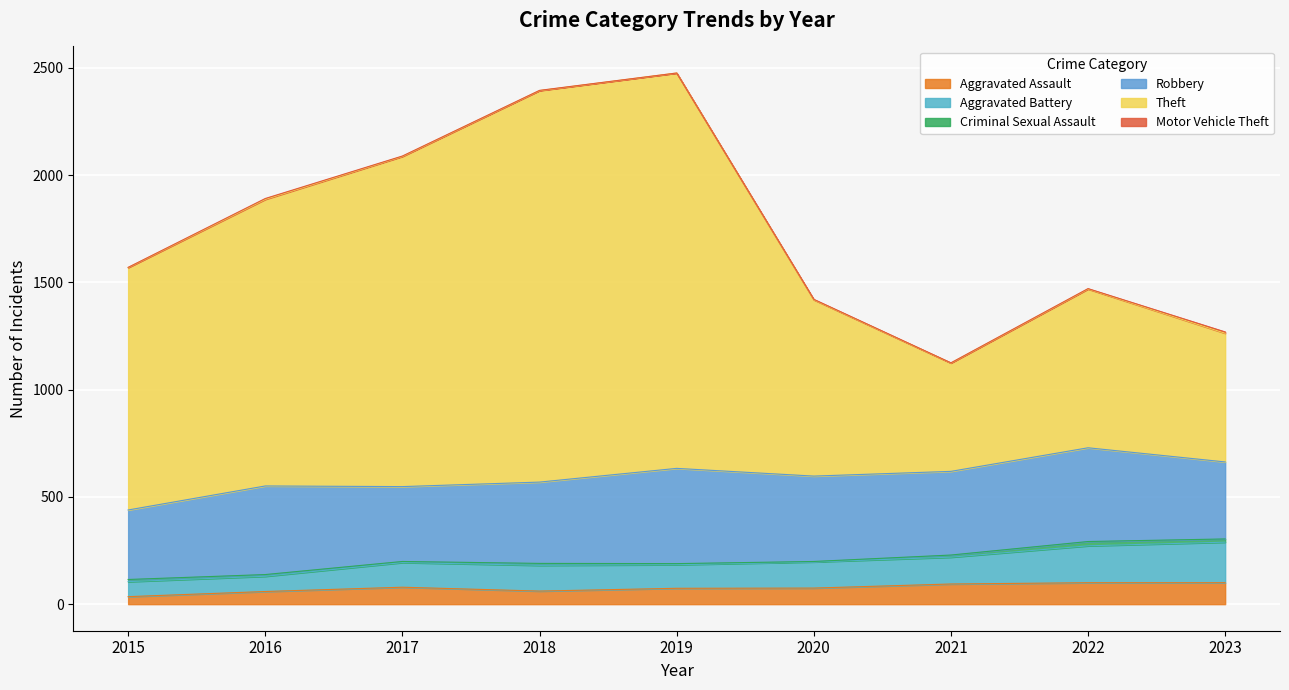

The Aggravated Assault series shows 94 at 2021. True or false?

True